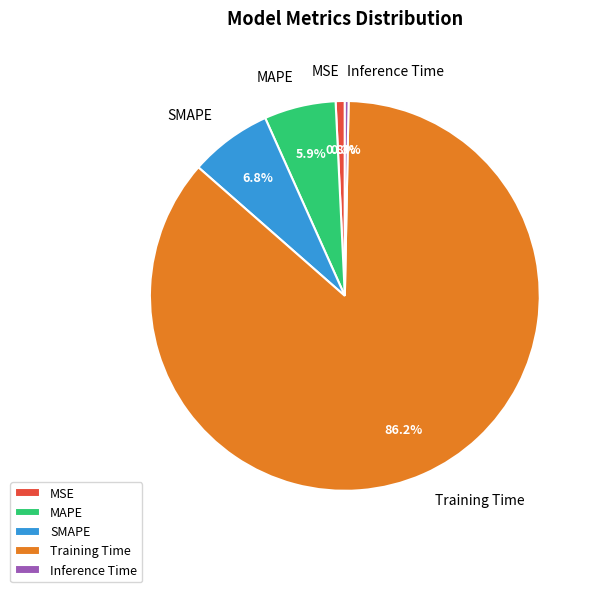

The Inference Time slice represents 0% of the pie. True or false?

True